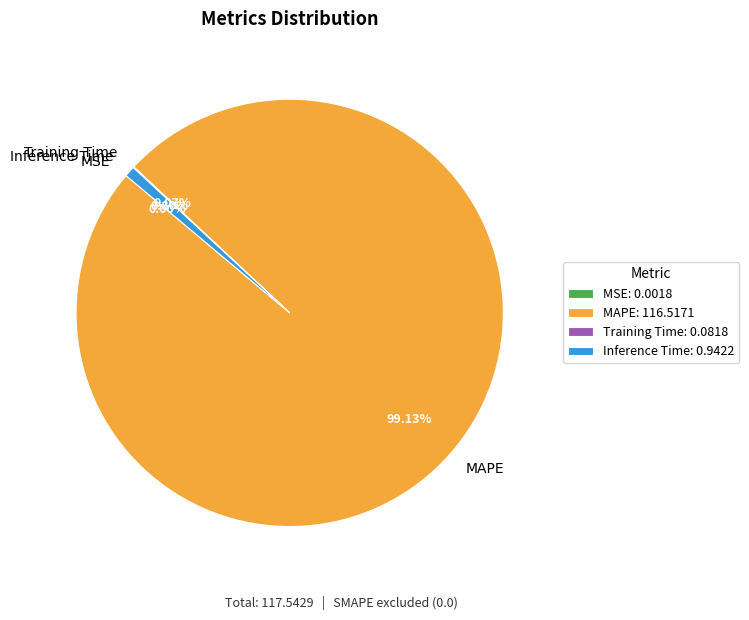

Is there any slice that represents more than half of the pie?

Yes